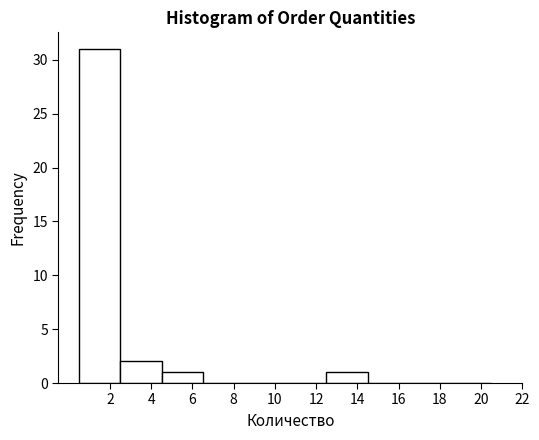

Reading left to right, transcribe this chart: for each bar, give the range it covers on the x-axis and its height. The values are not printed on the chart, so give them approximately, as read against the axis.

0.5 to 2.5: 31
2.5 to 4.5: 2
4.5 to 6.5: 1
6.5 to 8.5: 0
8.5 to 10.5: 0
10.5 to 12.5: 0
12.5 to 14.5: 1
14.5 to 16.5: 0
16.5 to 18.5: 0
18.5 to 20.5: 0